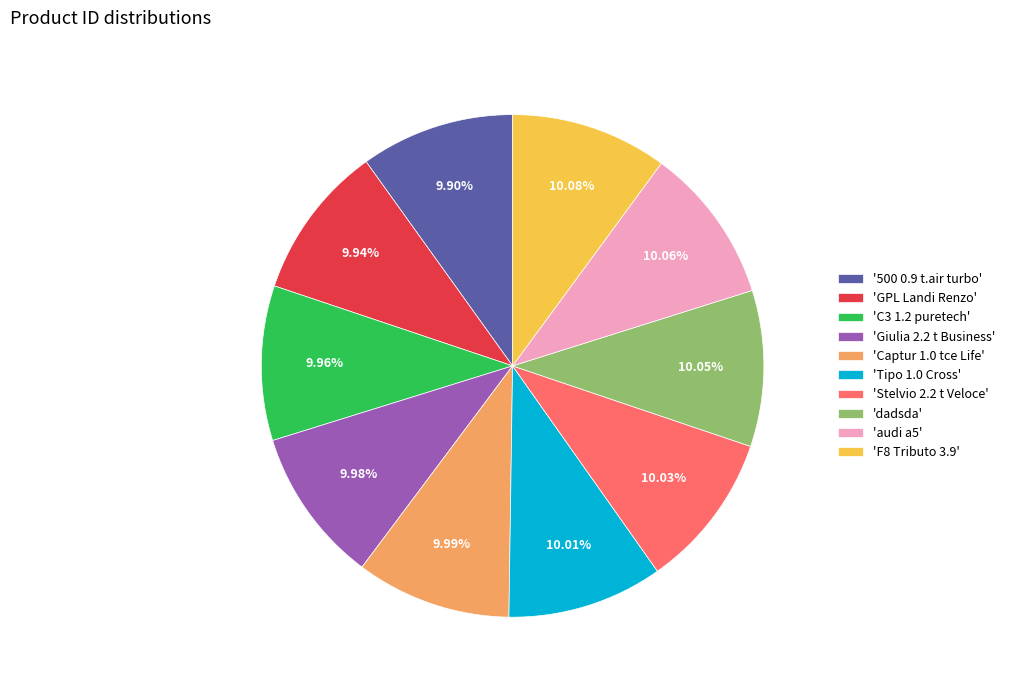

Combined, do '500 0.9 t.air turbo' and 'C3 1.2 puretech' account for over 50%?

No